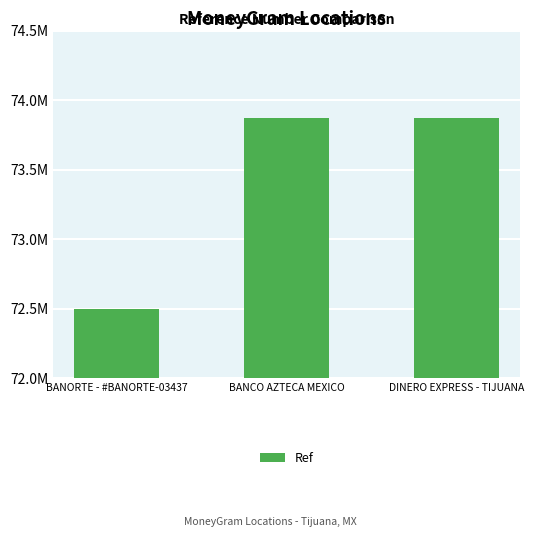

Where is the data nearest to the value 73183774?

BANCO AZTECA MEXICO